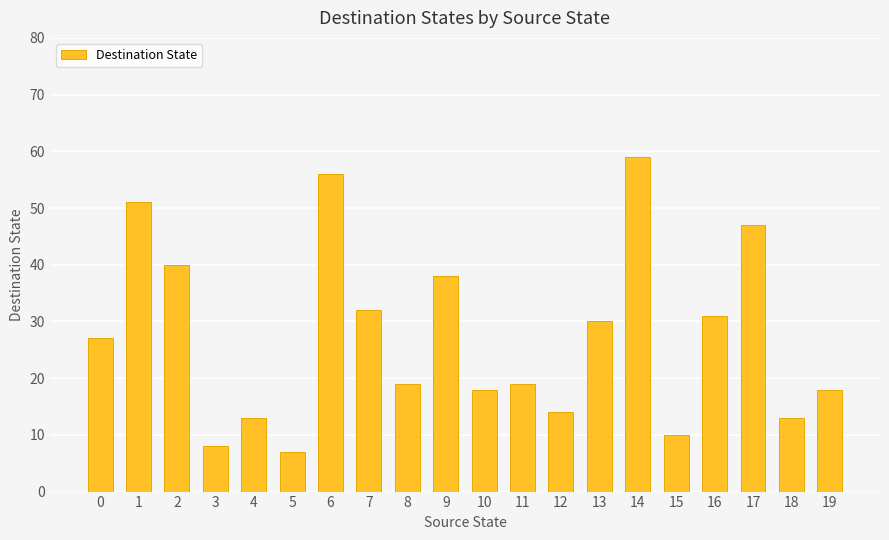

The chart shows a value of 38 at 9. True or false?

True